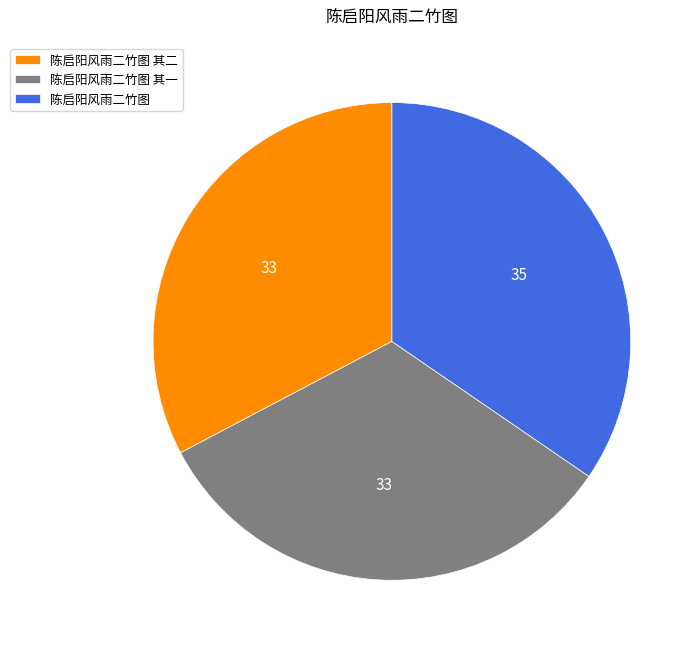

Which category has the biggest portion of the pie?

陈启阳风雨二竹图